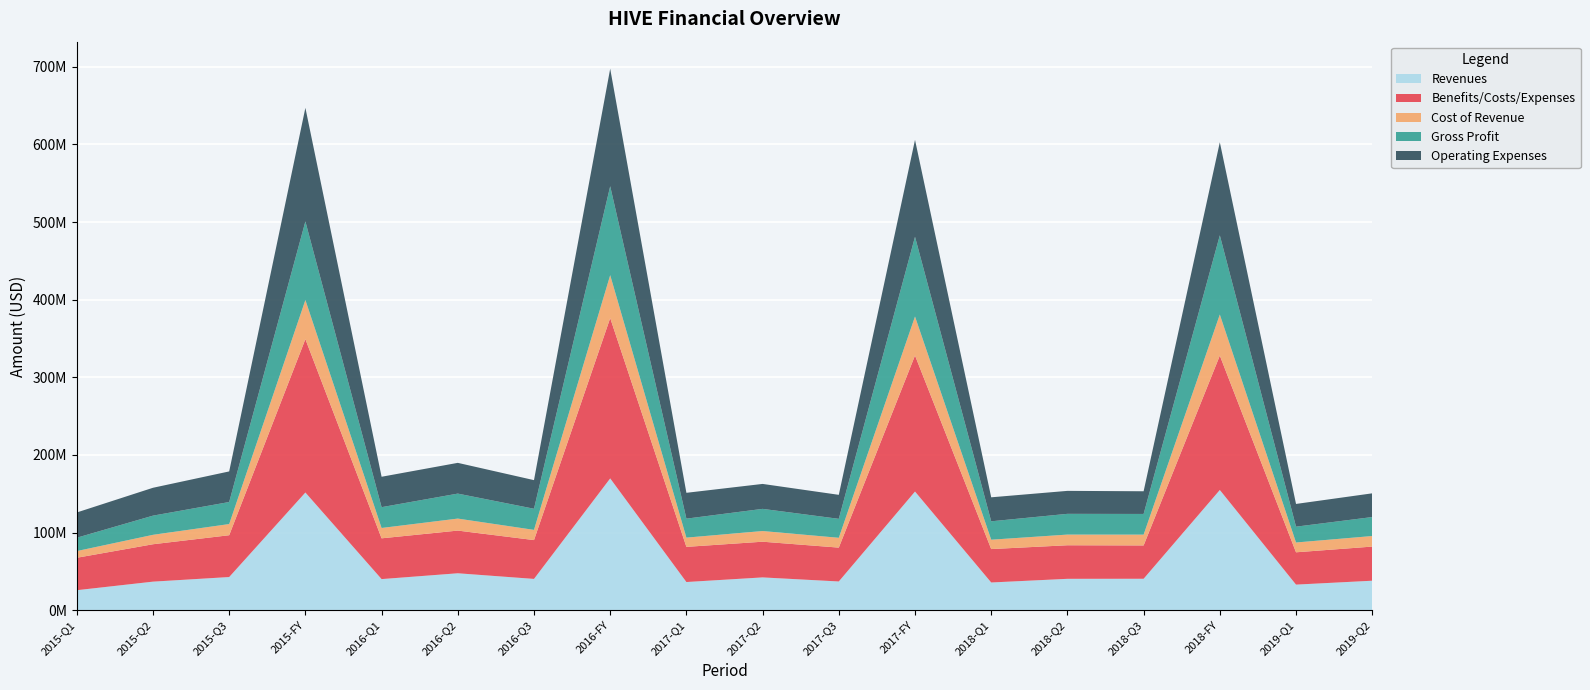

Reading left to right, list all the values displayed in this chart.

Revenues: 2015-Q1=25817000	2015-Q2=36836000	2015-Q3=42780000	2015-FY=151659000	2016-Q1=40128000	2016-Q2=47631000	2016-Q3=40369000	2016-FY=169825000	2017-Q1=36351000	2017-Q2=42300000	2017-Q3=37068000	2017-FY=152899000	2018-Q1=35767000	2018-Q2=40475000	2018-Q3=40552000	2018-FY=154909000	2019-Q1=33017000	2019-Q2=38037000
Benefits/Costs/Expenses: 2015-Q1=41768000	2015-Q2=48173000	2015-Q3=53846000	2015-FY=197502000	2016-Q1=52506000	2016-Q2=54975000	2016-Q3=49996000	2016-FY=206467000	2017-Q1=45273000	2017-Q2=45976000	2017-Q3=43605000	2017-FY=175222000	2018-Q1=43026000	2018-Q2=43223000	2018-Q3=42925000	2018-FY=173086000	2019-Q1=41617000	2019-Q2=43961000
Cost of Revenue: 2015-Q1=8636000	2015-Q2=12145000	2015-Q3=14393000	2015-FY=50393000	2016-Q1=13342000	2016-Q2=15463000	2016-Q3=13165000	2016-FY=55297000	2017-Q1=11912000	2017-Q2=13769000	2017-Q3=12652000	2017-FY=50230000	2018-Q1=12075000	2018-Q2=13762000	2018-Q3=13939000	2018-FY=52905000	2019-Q1=12638000	2019-Q2=13607000
Gross Profit: 2015-Q1=17181000	2015-Q2=24691000	2015-Q3=28387000	2015-FY=101266000	2016-Q1=26786000	2016-Q2=32168000	2016-Q3=27204000	2016-FY=114528000	2017-Q1=24439000	2017-Q2=28531000	2017-Q3=24416000	2017-FY=102669000	2018-Q1=23692000	2018-Q2=26713000	2018-Q3=26613000	2018-FY=102004000	2019-Q1=20379000	2019-Q2=24430000
Operating Expenses: 2015-Q1=32527000	2015-Q2=35893000	2015-Q3=39393000	2015-FY=146293000	2016-Q1=39173000	2016-Q2=39609000	2016-Q3=36847000	2016-FY=151341000	2017-Q1=33286000	2017-Q2=32131000	2017-Q3=30908000	2017-FY=124837000	2018-Q1=30903000	2018-Q2=29584000	2018-Q3=29221000	2018-FY=119841000	2019-Q1=29271000	2019-Q2=30549000